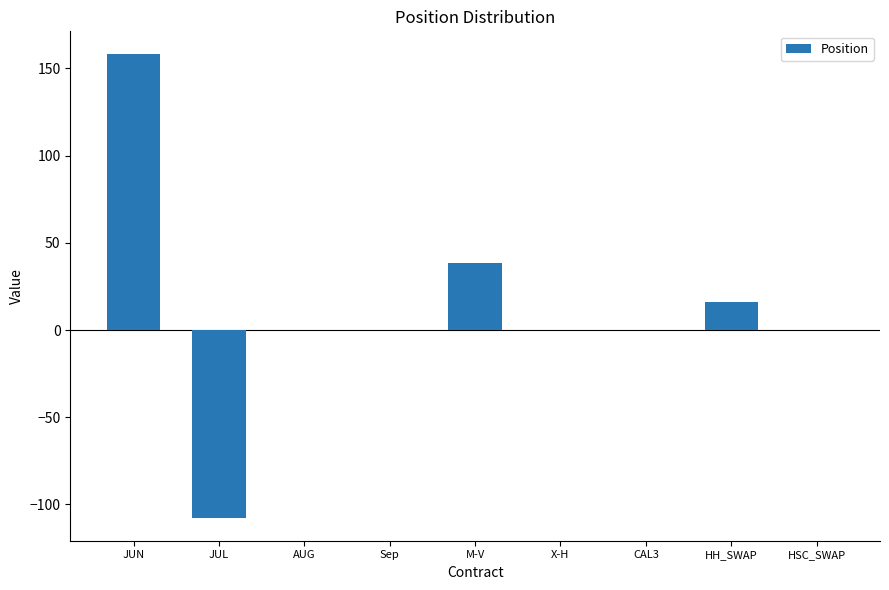

What is the greatest value displayed?

158.0